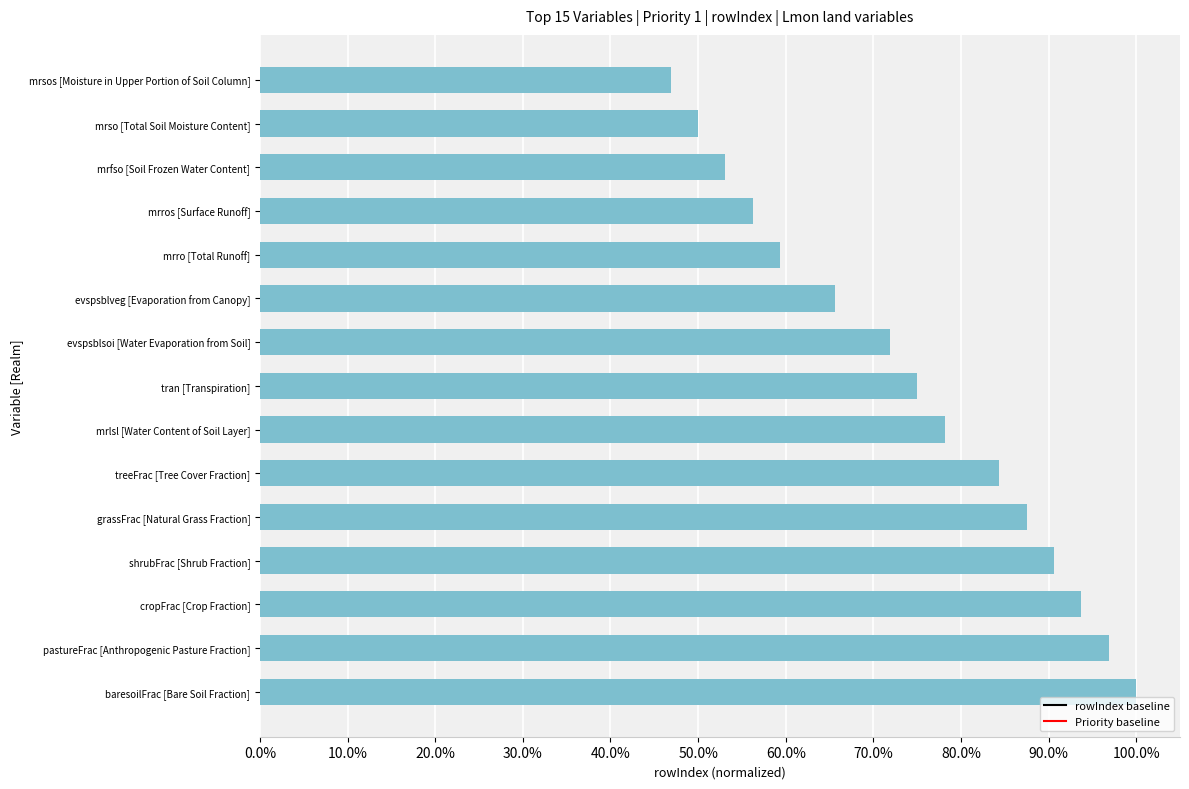

Are the bars horizontal?

Yes